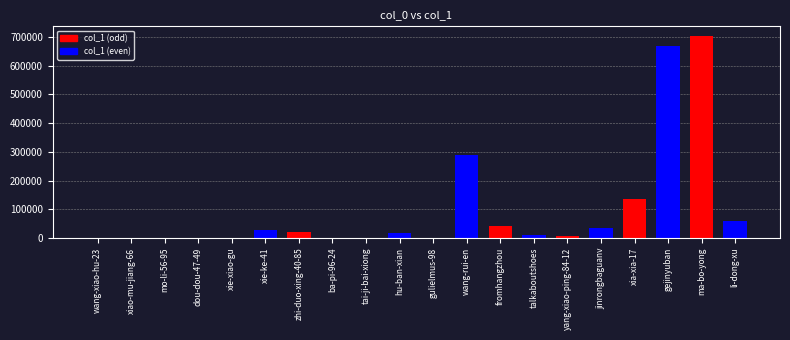

Which has a higher value, fromhangzhou or li-dong-xu?

li-dong-xu